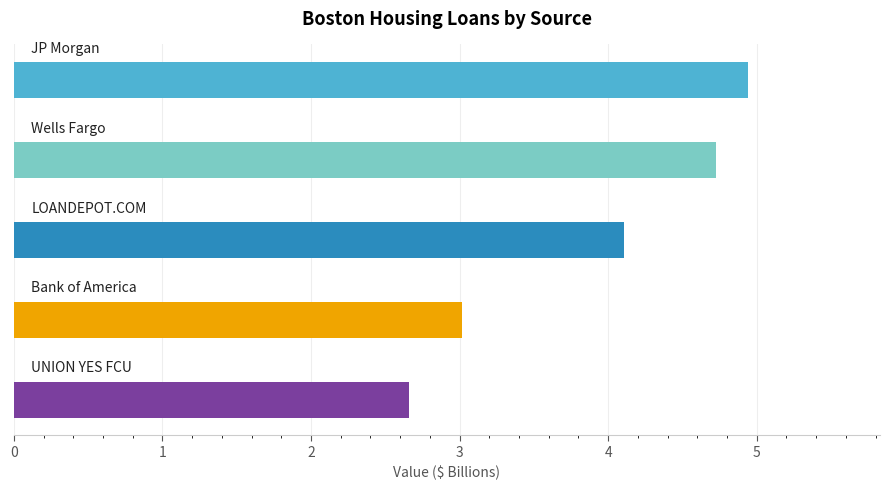

What is the smallest value displayed?

2.7